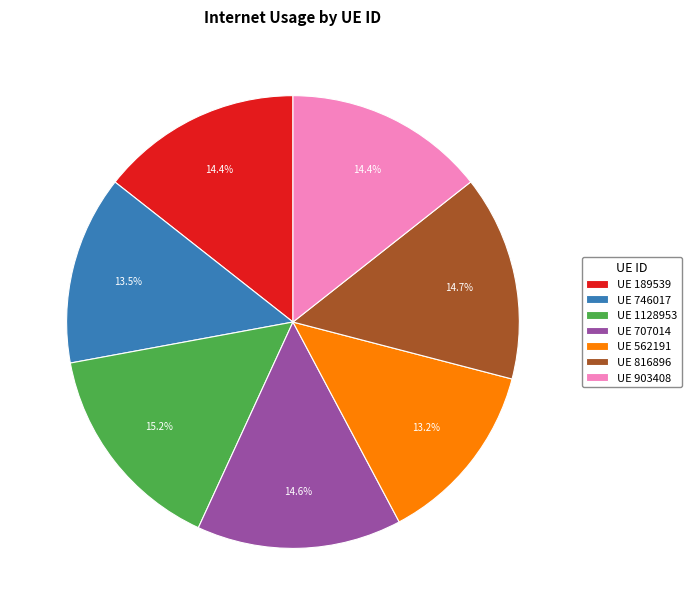

What percentage do UE 903408 and UE 189539 together represent?

28.8%